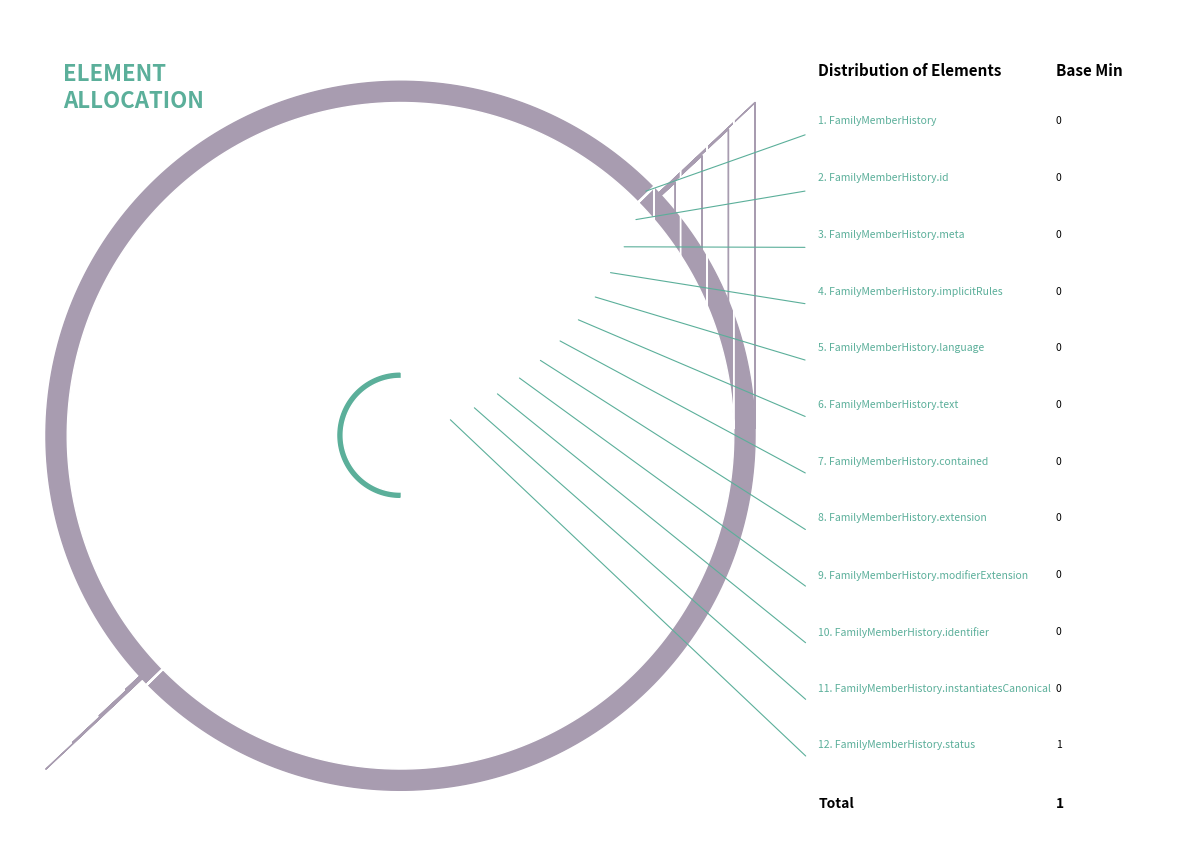

Does FamilyMemberHistory.id represent more than half of the total?

No